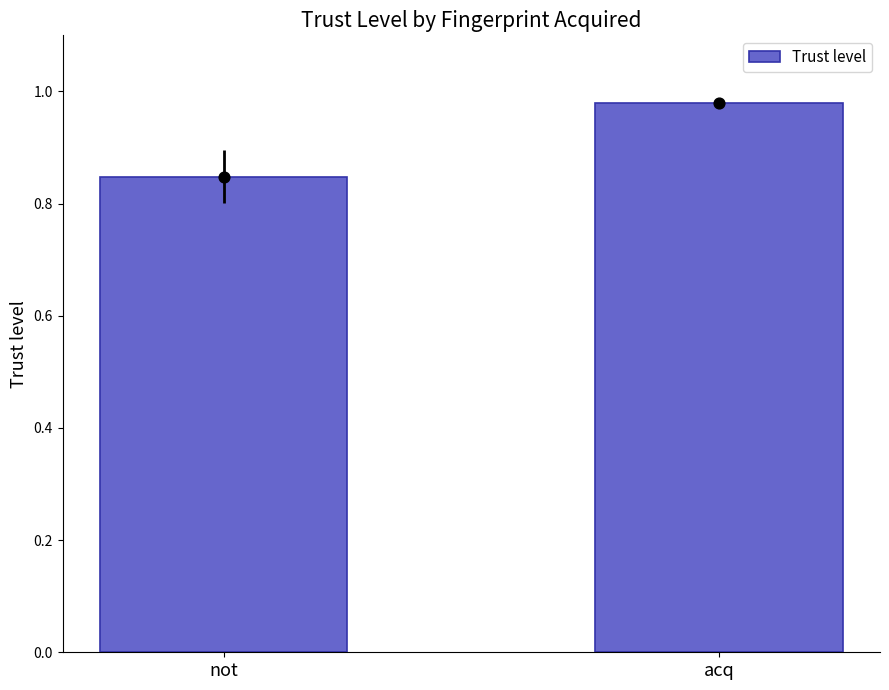

What is the change in value from not to acq?

+0.1